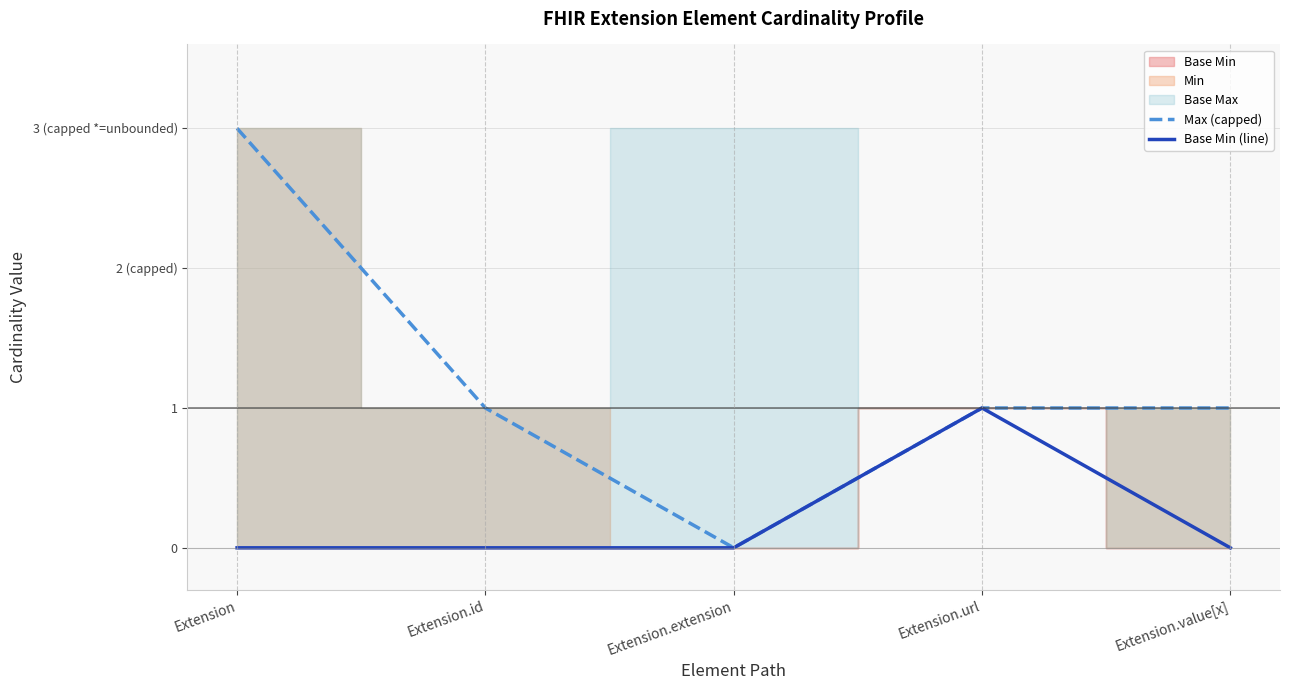

At which category does Base Min (line) reach its first local peak?

Extension.url